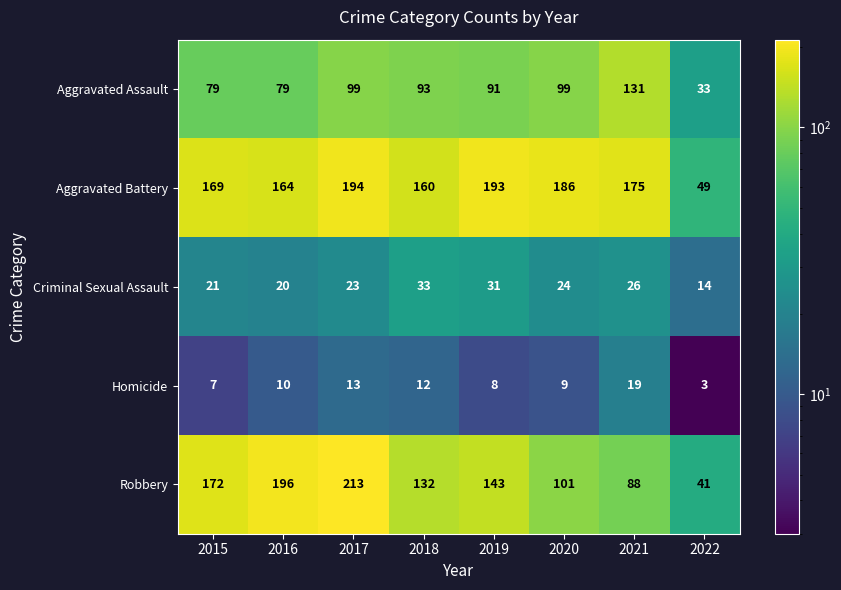

Which series has the largest total across all categories?

Aggravated Battery